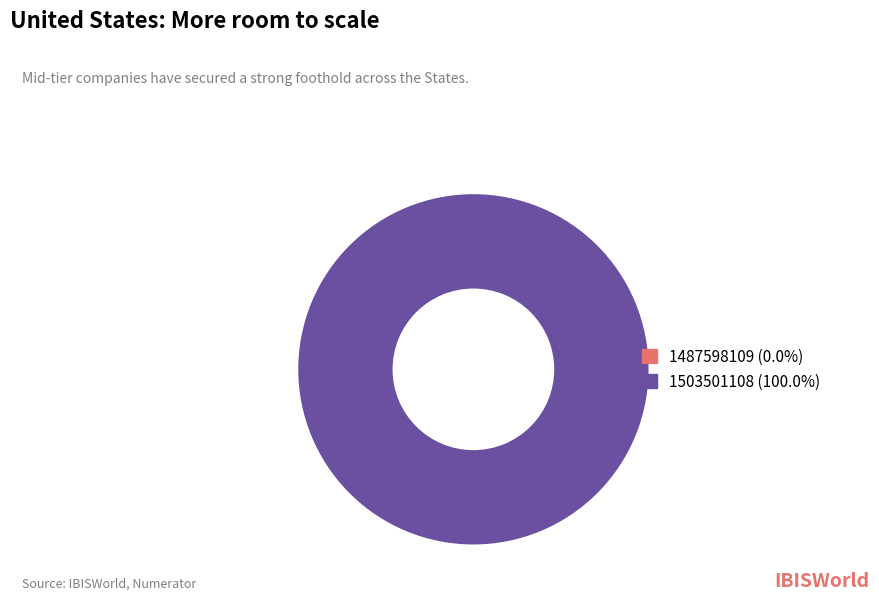

Do 1503501108 and 1487598109 together represent more than half of the pie?

Yes